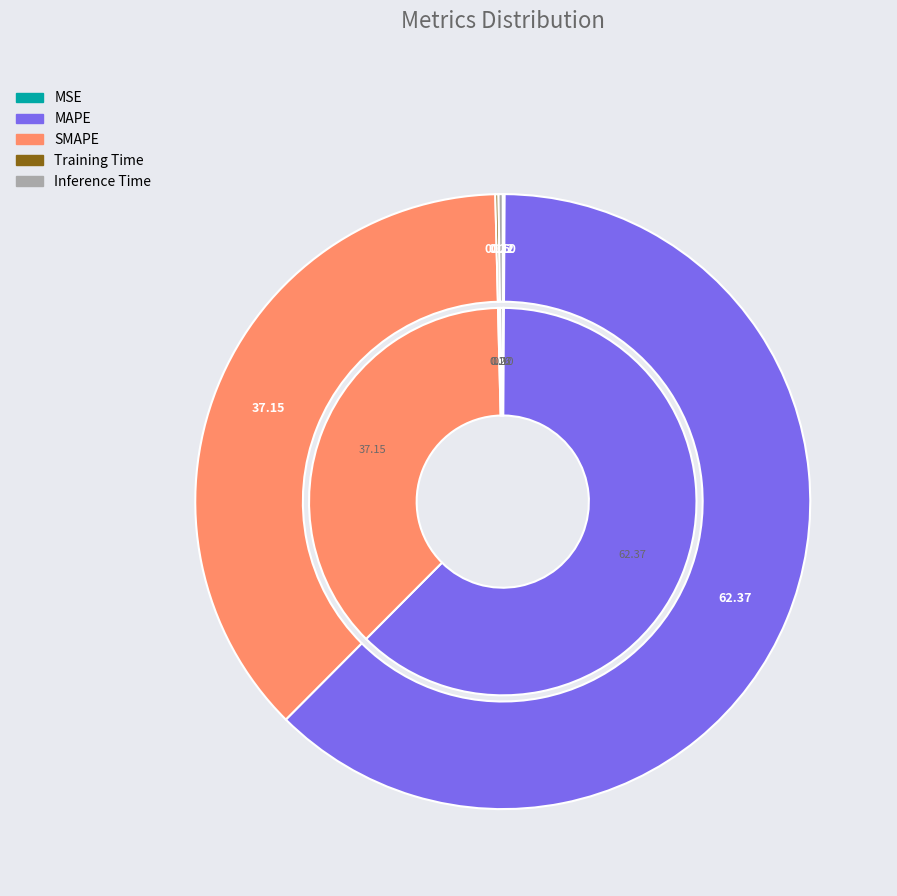

Is there any slice that represents more than half of the pie?

Yes